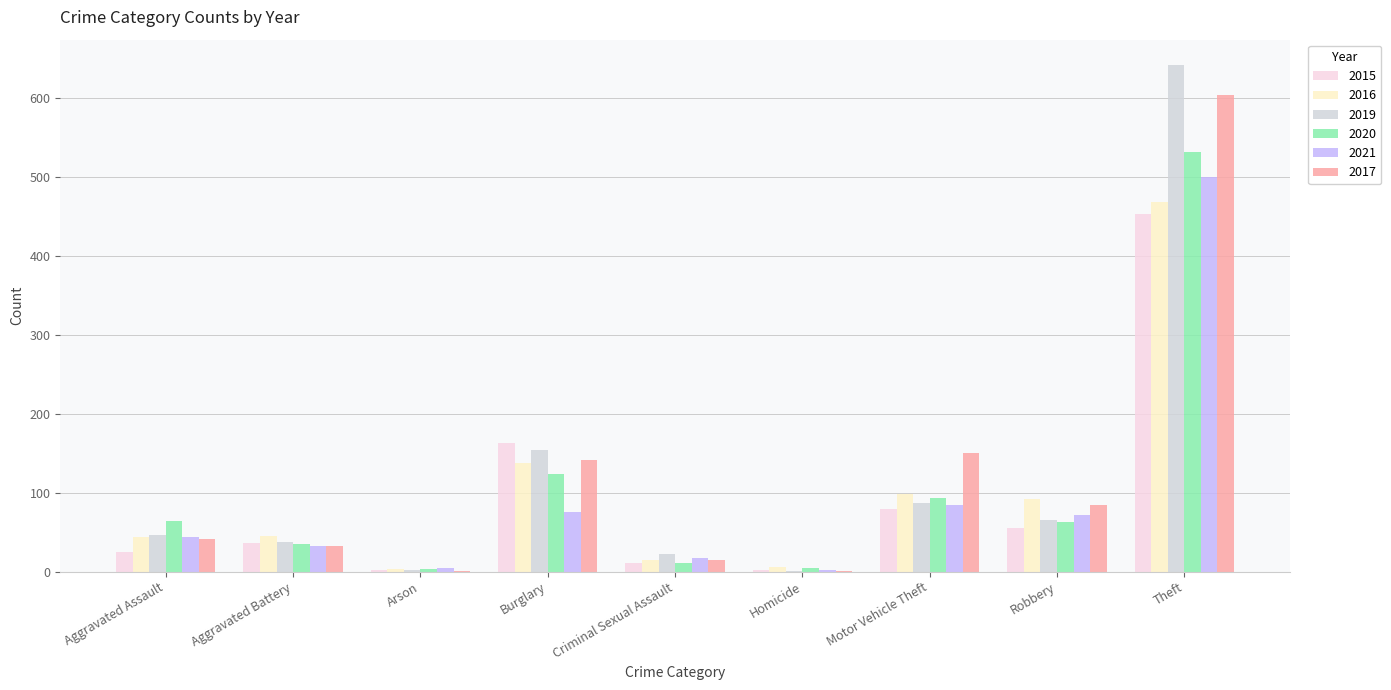

Which series changed the most between Aggravated Battery and Theft?

2019